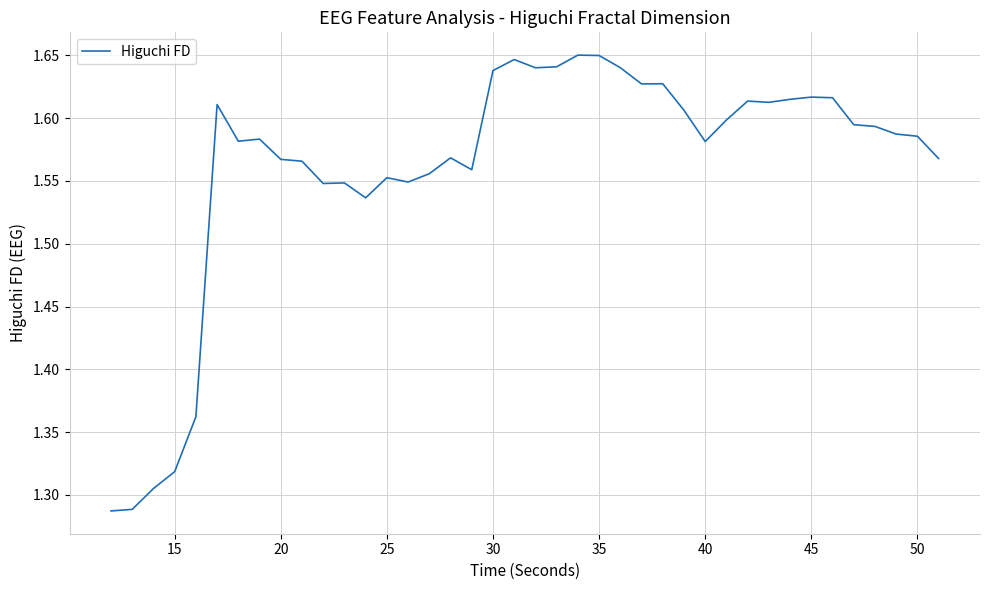

What is the difference between the maximum and minimum values?

0.4